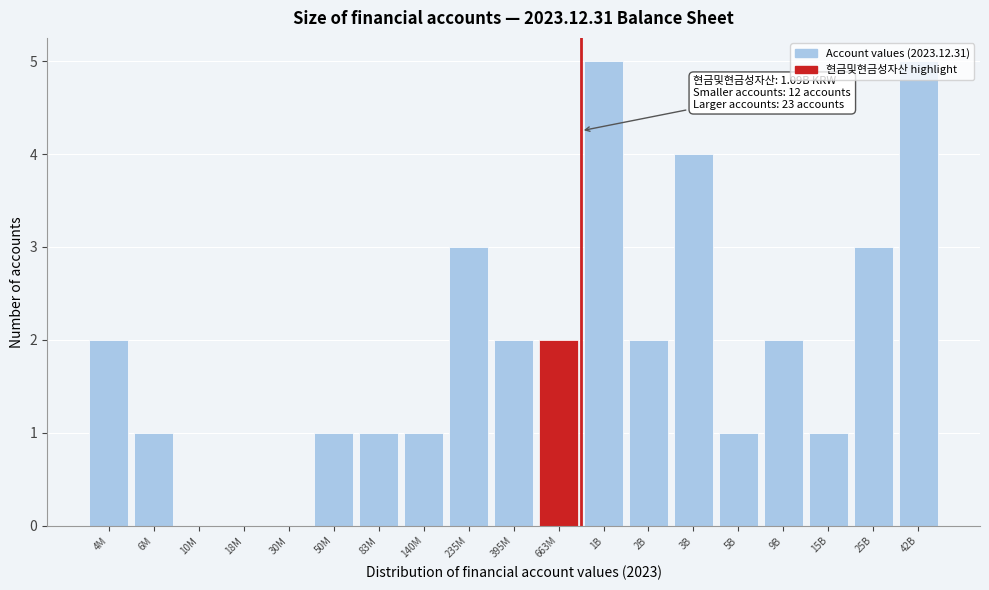

What is the greatest value displayed?

5